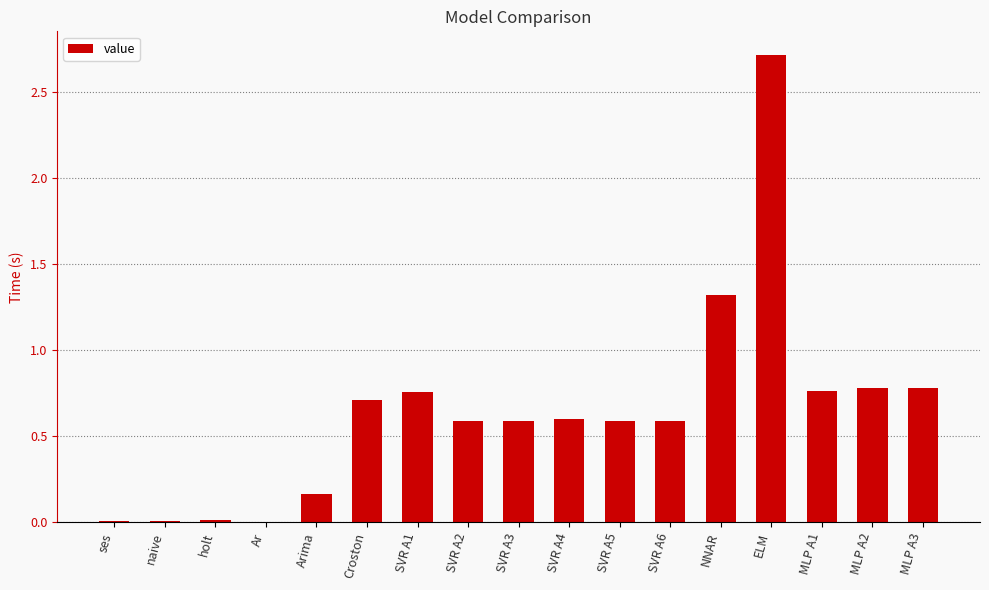

What is the sum of all values?

11.0